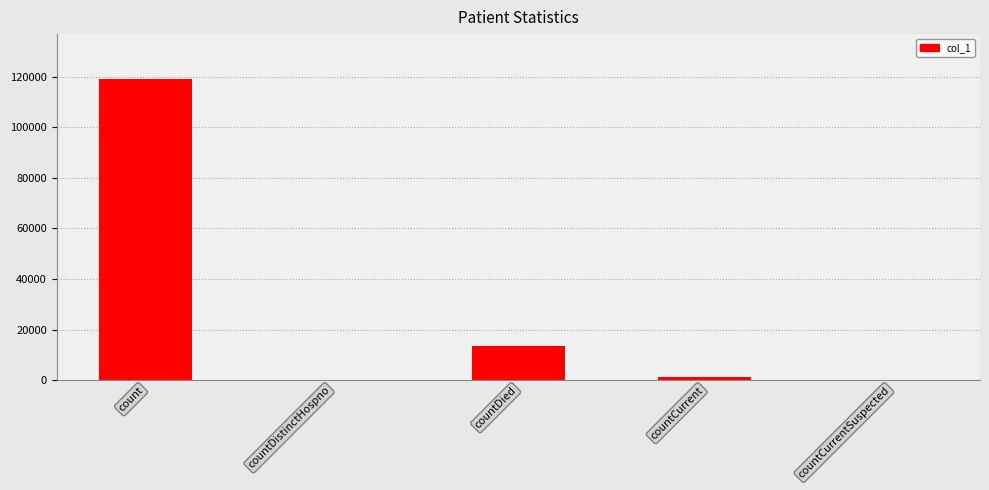

At which category does the chart reach its peak across all series?

count